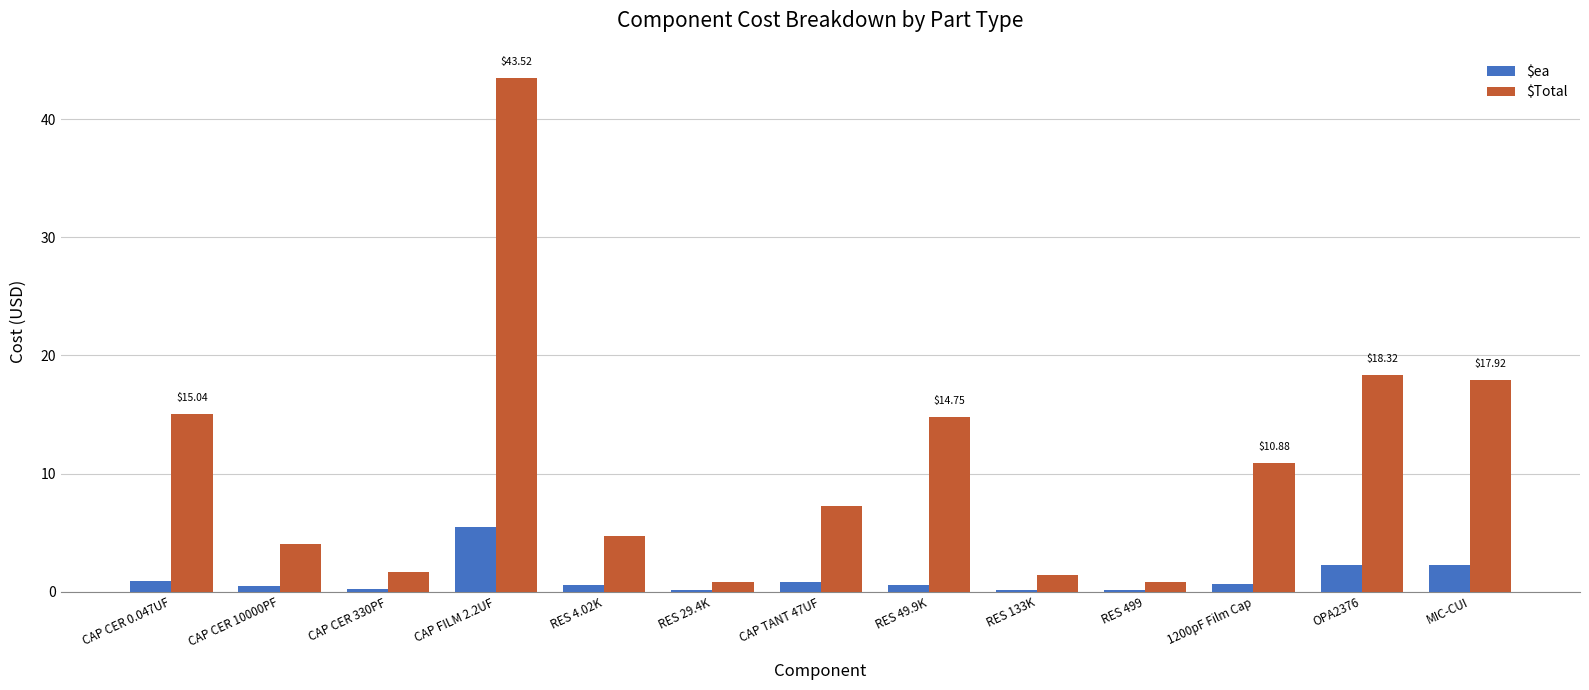

What is the sum of all $ea values?

14.6